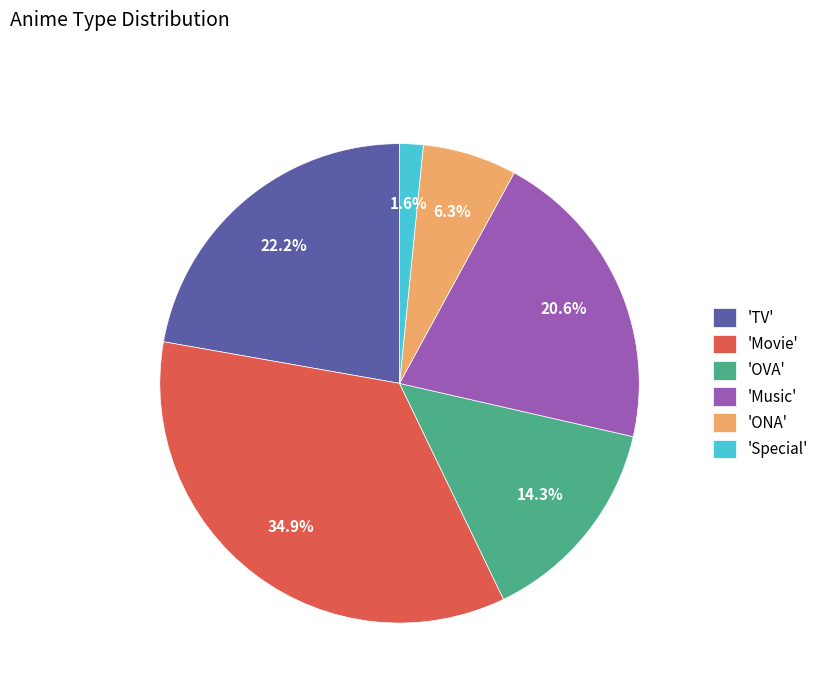

What is the largest slice in the pie chart?

'Movie'